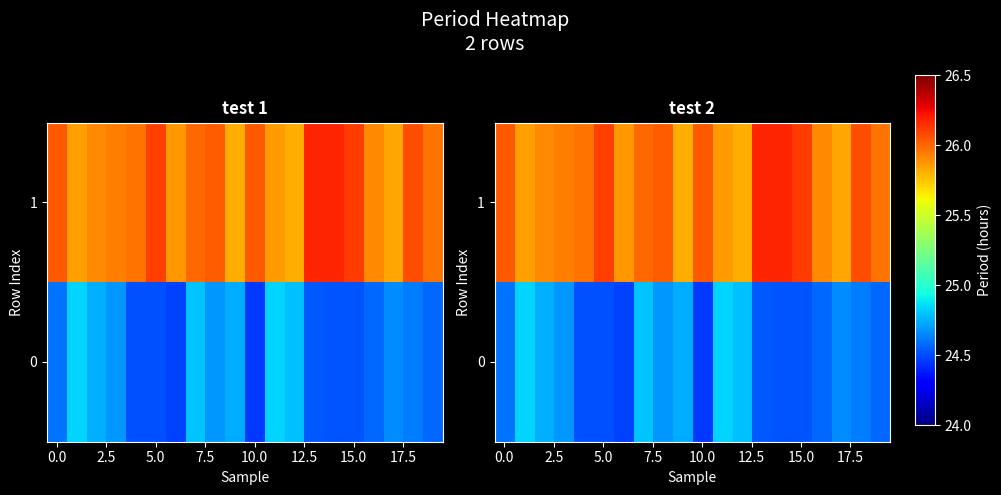

What is the sum of all 0 values?

492.7